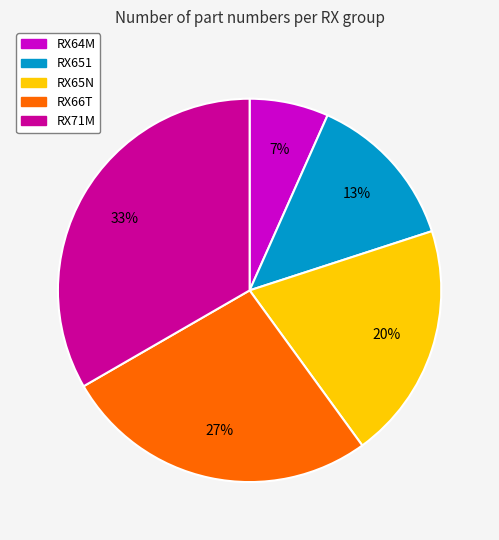

To the nearest percent, what portion does RX66T represent?

27%